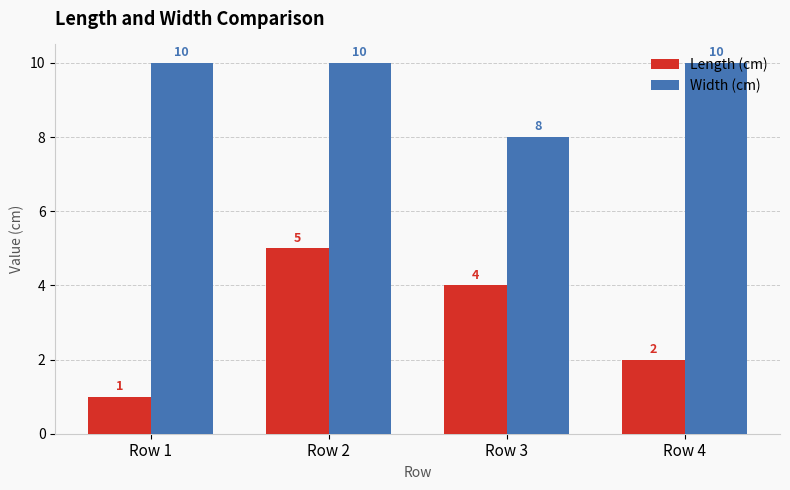

How many series are shown in this chart?

2